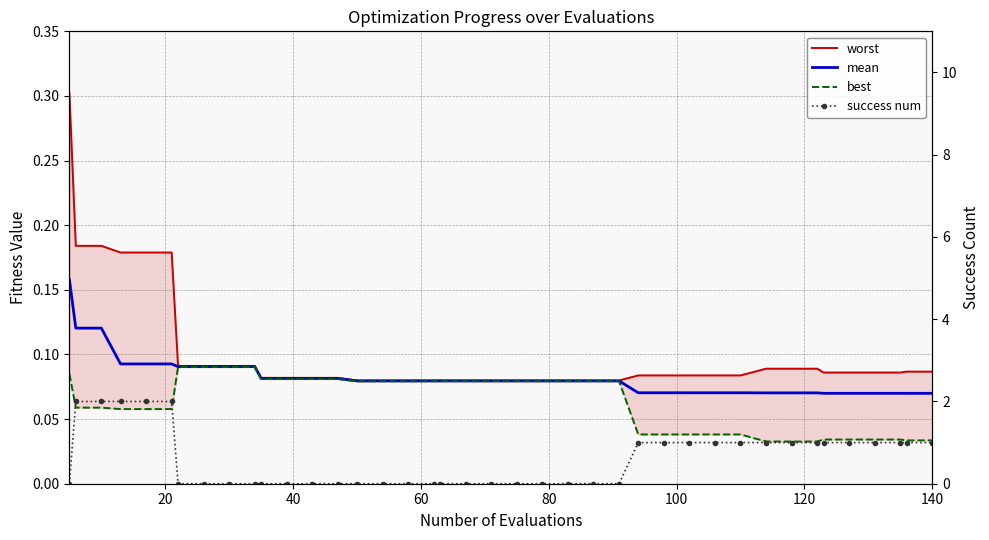

At which category is the sum across all series the highest?

20